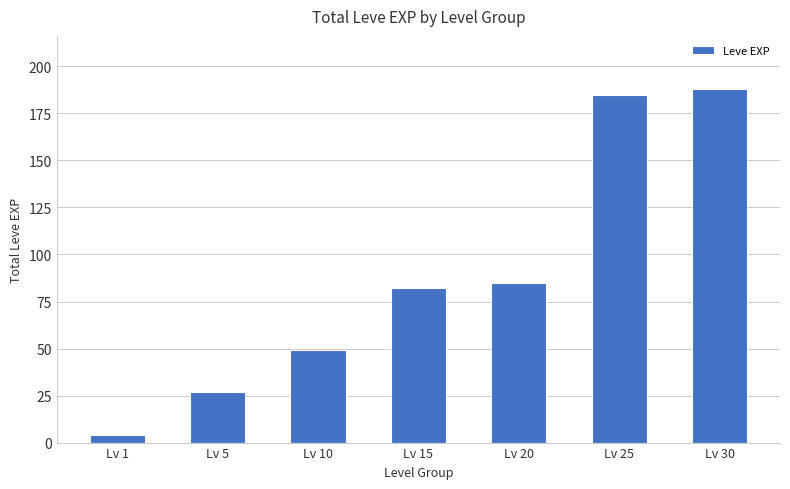

Which has a higher value, Lv 5 or Lv 15?

Lv 15